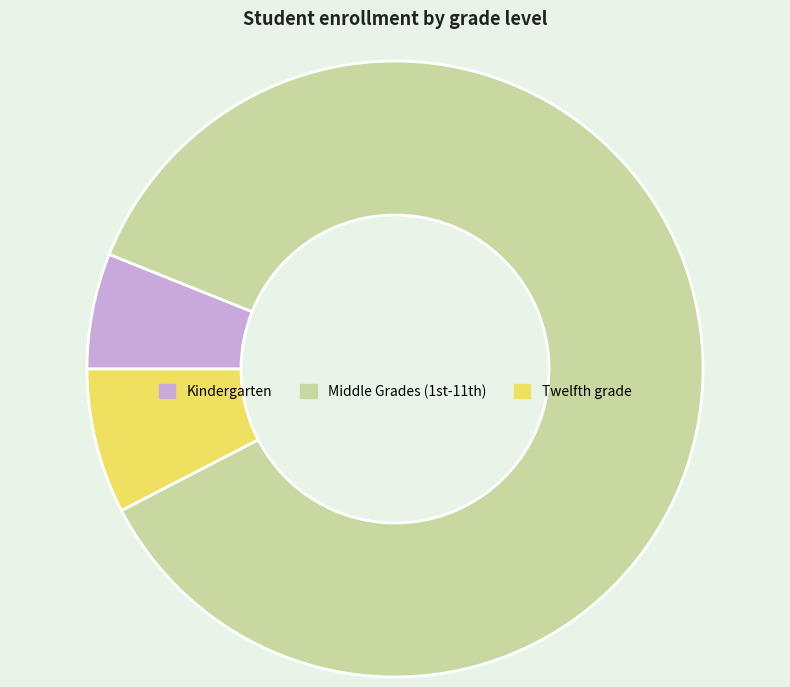

Is there a majority slice in this chart?

Yes